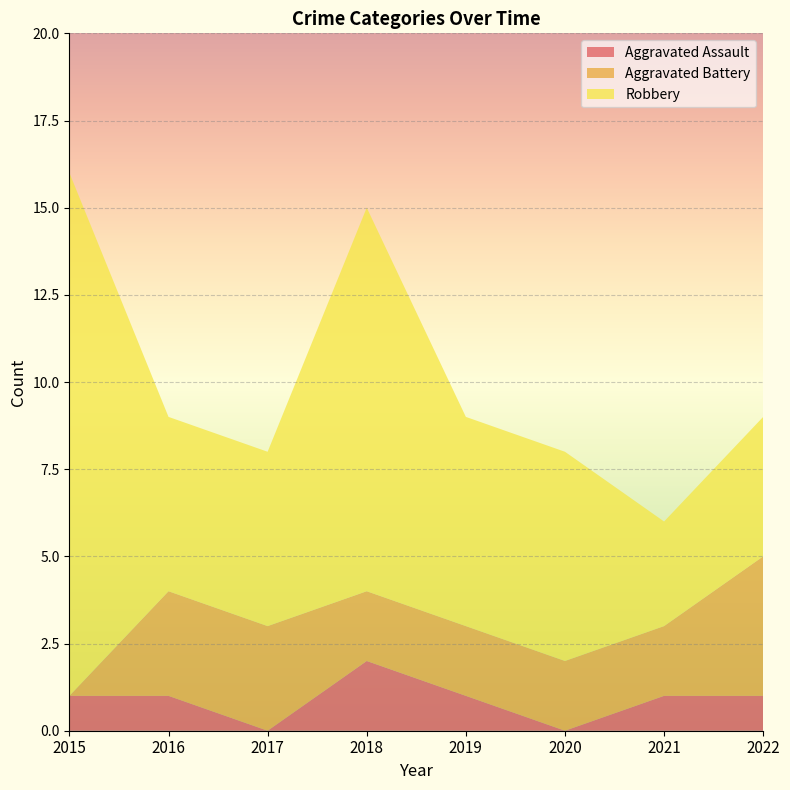

Reading right to left, what are all the values shown in this chart?

Aggravated Assault: 1	1	0	1	2	0	1	1
Aggravated Battery: 4	2	2	2	2	3	3	0
Robbery: 4	3	6	6	11	5	5	15